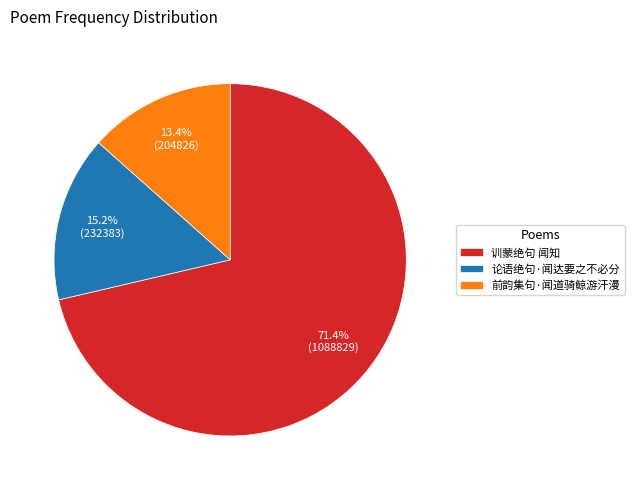

Between 训蒙绝句 闻知 and 论语绝句·闻达要之不必分, which is larger?

训蒙绝句 闻知